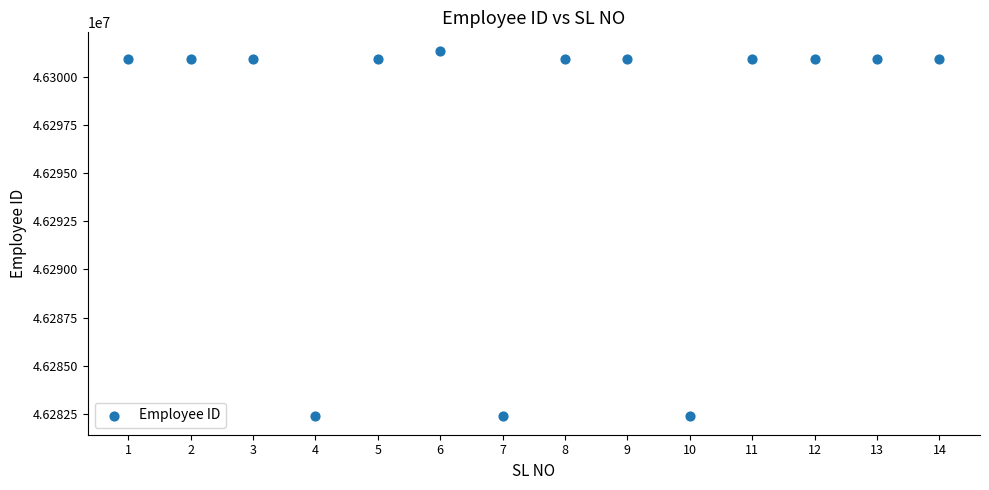

What is the range of Y values (max minus min)?

19016